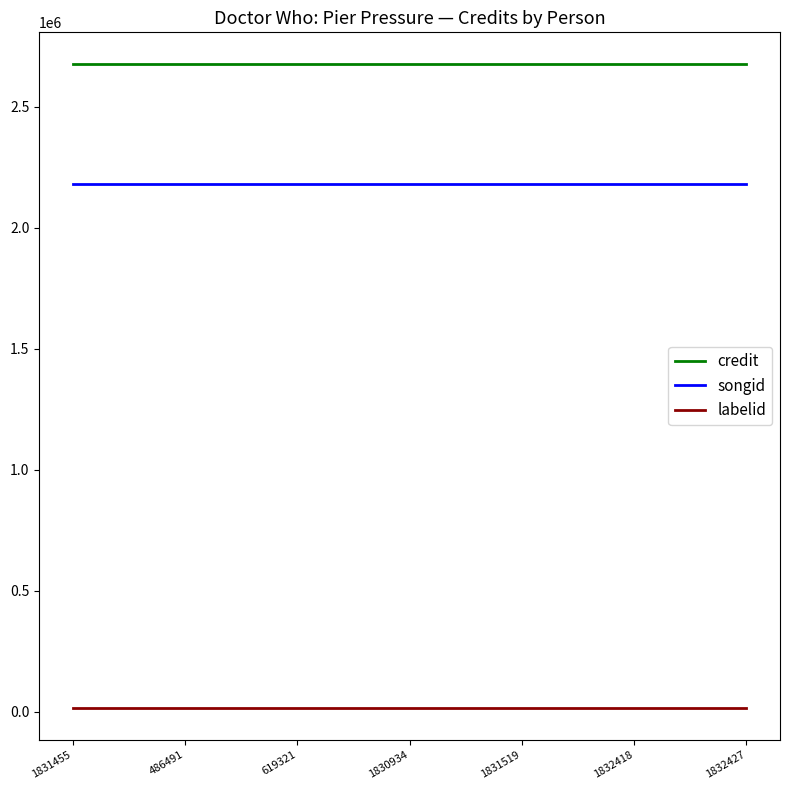

At how many categories does at least one series exceed 118132?

7